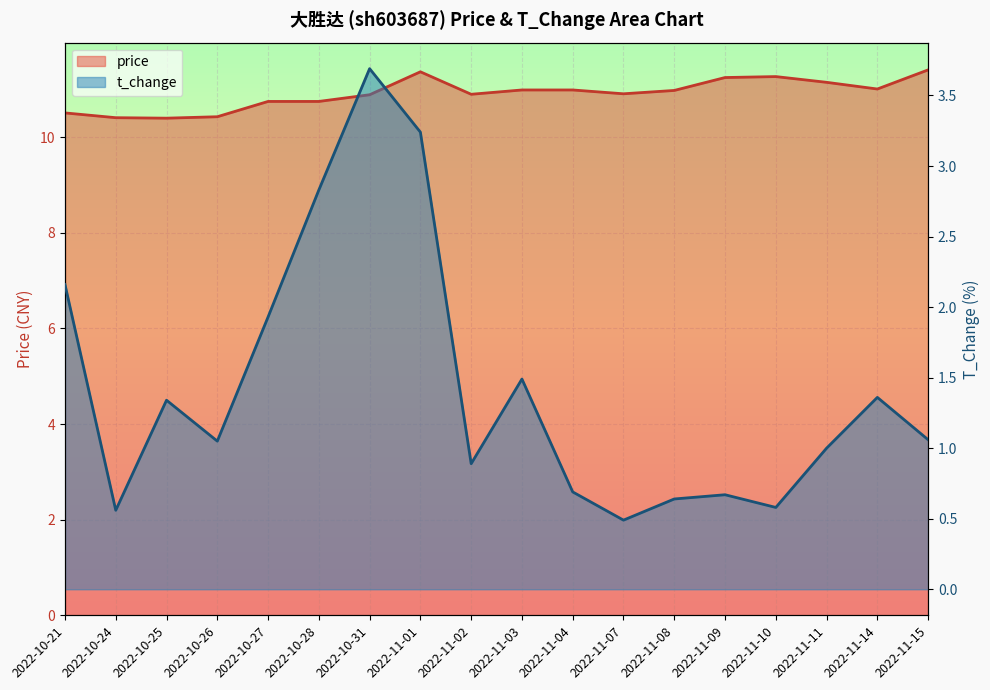

Reading right to left, transcribe all the data shown in this chart.

price: 2022-11-15=11.4	2022-11-14=11.0	2022-11-11=11.2	2022-11-10=11.3	2022-11-09=11.2	2022-11-08=11.0	2022-11-07=10.9	2022-11-04=11.0	2022-11-03=11.0	2022-11-02=10.9	2022-11-01=11.4	2022-10-31=10.9	2022-10-28=10.8	2022-10-27=10.8	2022-10-26=10.4	2022-10-25=10.4	2022-10-24=10.4	2022-10-21=10.5
t_change: 2022-11-15=1.1	2022-11-14=1.4	2022-11-11=1.0	2022-11-10=0.6	2022-11-09=0.7	2022-11-08=0.6	2022-11-07=0.5	2022-11-04=0.7	2022-11-03=1.5	2022-11-02=0.9	2022-11-01=3.2	2022-10-31=3.7	2022-10-28=2.8	2022-10-27=1.9	2022-10-26=1.1	2022-10-25=1.3	2022-10-24=0.6	2022-10-21=2.2